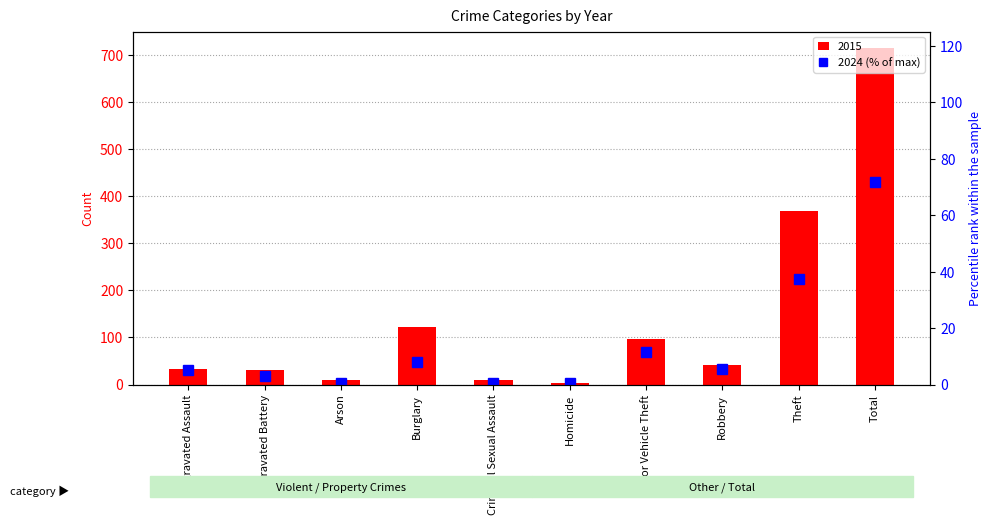

Reading right to left, what are all the values shown in this chart?

Total=71.8	Theft=37.3	Robbery=5.5	Motor Vehicle Theft=11.6	Homicide=0.4	Criminal Sexual Assault=0.7	Burglary=7.9	Arson=0.4	Aggravated Battery=2.9	Aggravated Assault=5.0